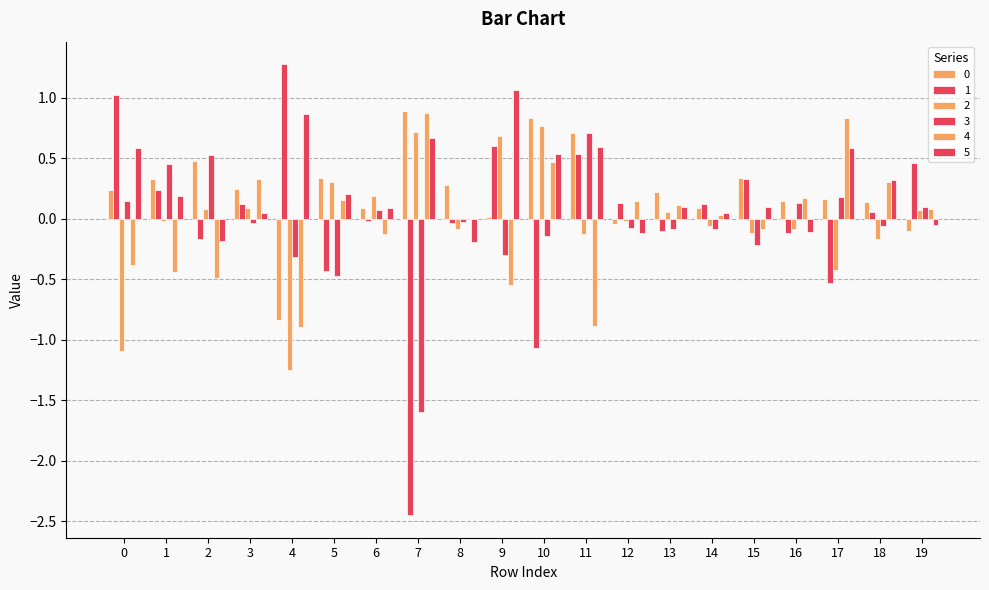

At which label does 2 reach its minimum?

4